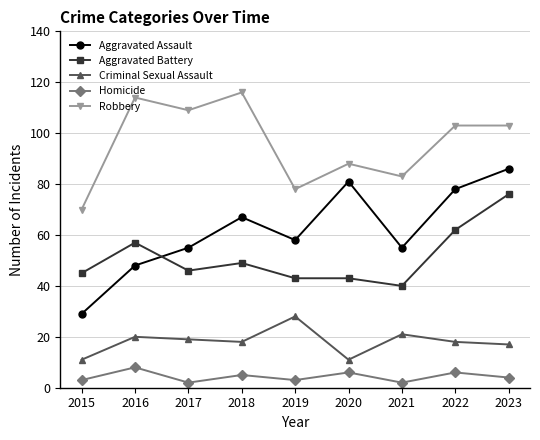

Where is the first local maximum for Aggravated Assault?

2018